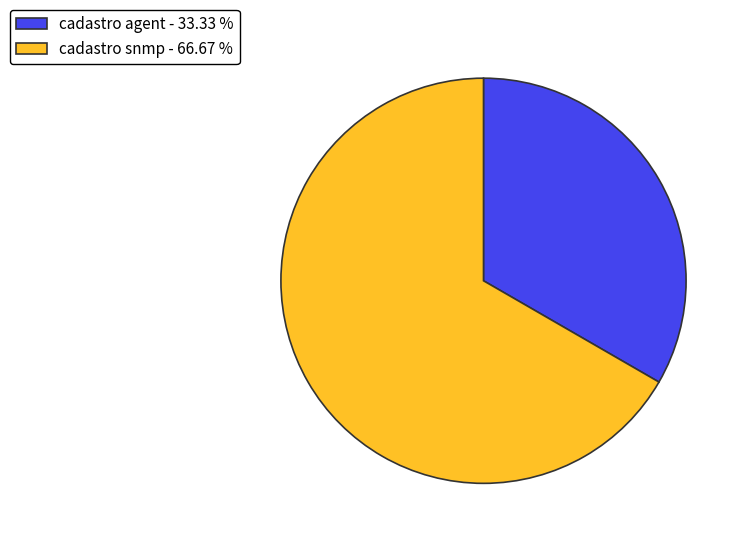

Combined, do cadastro snmp - 66.67 % and cadastro agent - 33.33 % account for over 50%?

Yes